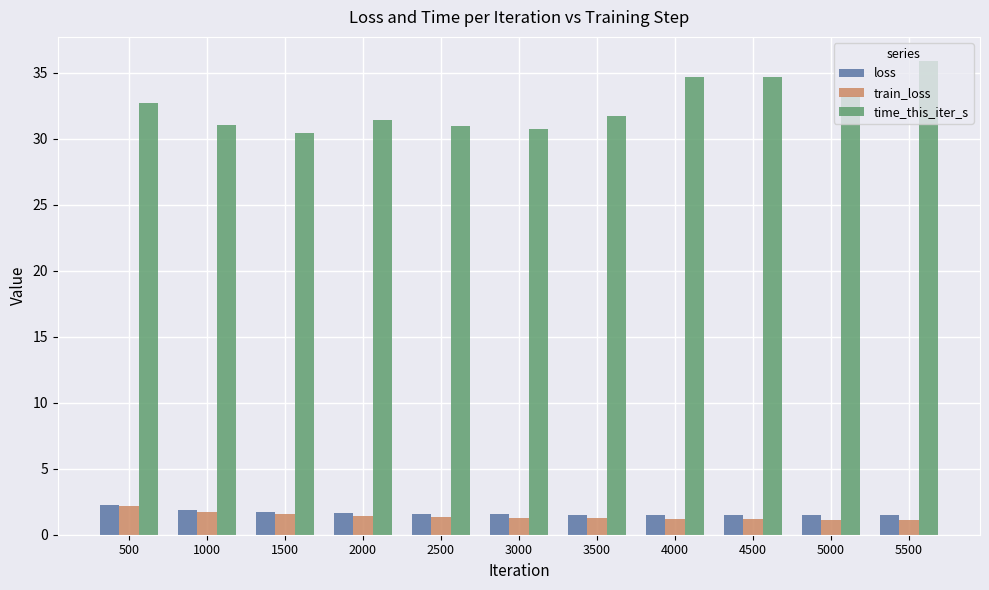

Which series has the largest total across all categories?

time_this_iter_s